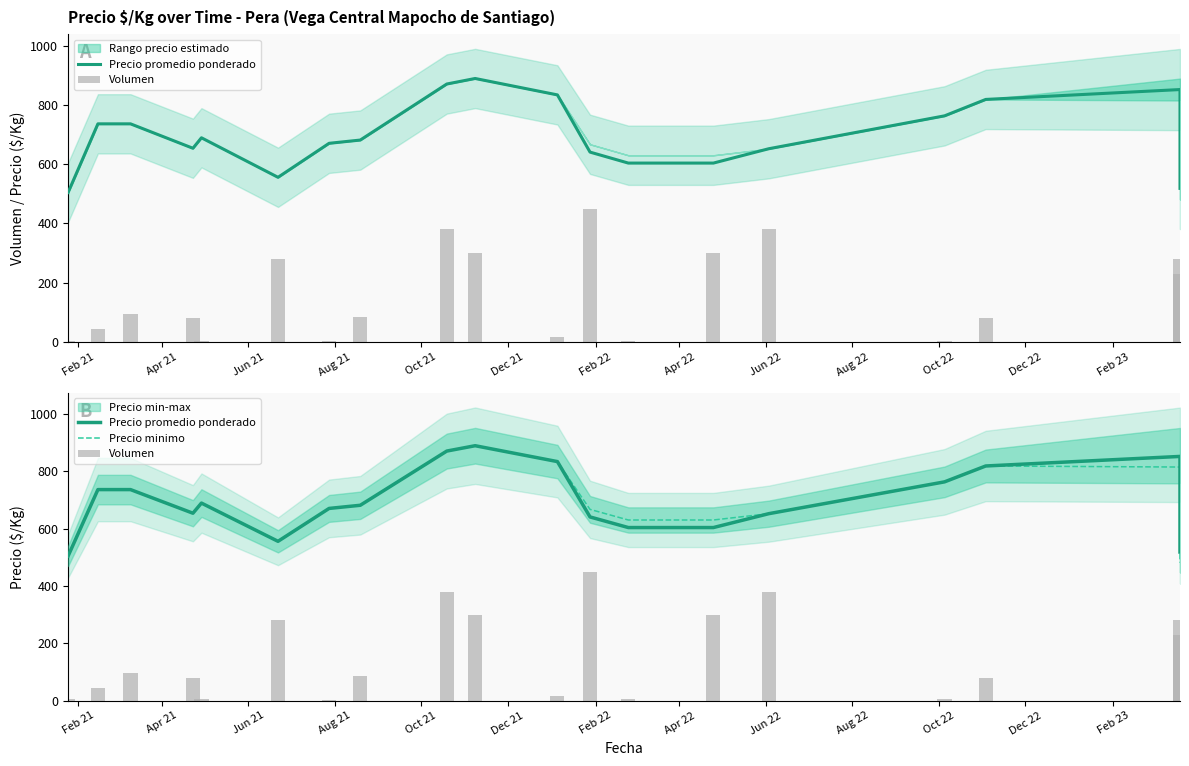

How many data points does each series have?

19